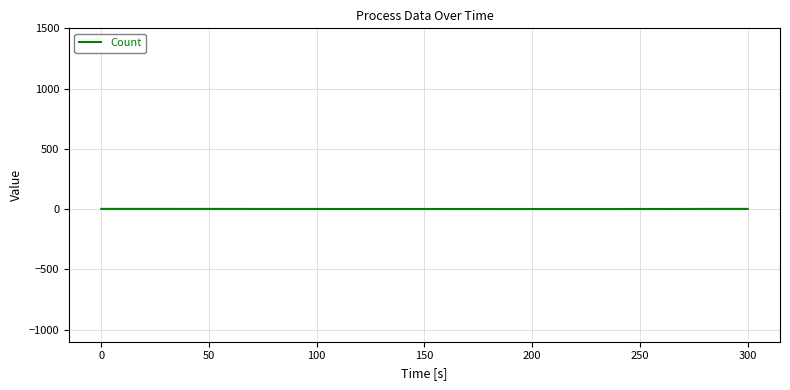

True or false: the data has more than 1 interior local peaks.

False